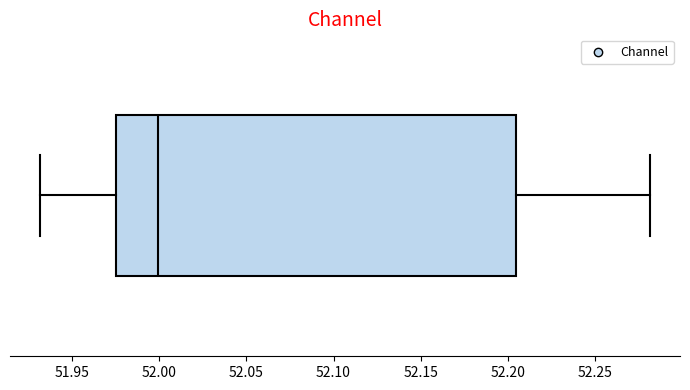

Read this box plot against the x-axis: the position of the median line, the range covered by the box, and the ends of both whiskers. The values are not printed on the chart, so give them approximately, as read against the axis.

median 52.000, box 51.975 to 52.205, whiskers 51.930 to 52.280